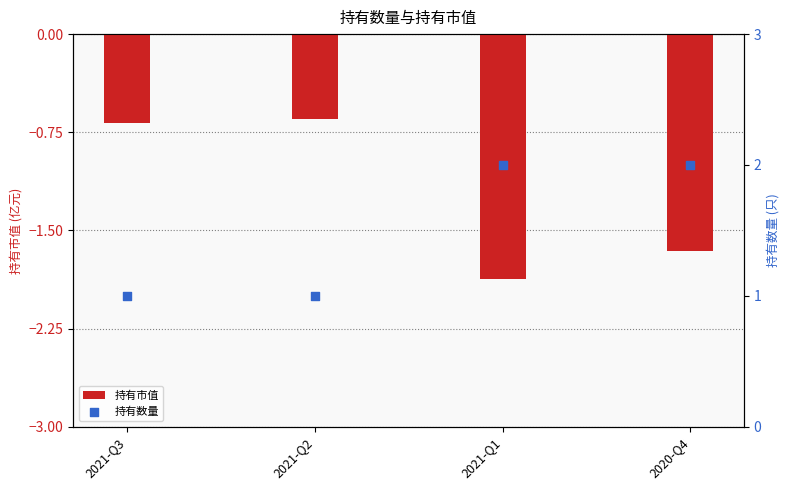

Which series reaches the minimum Y coordinate?

持有市值